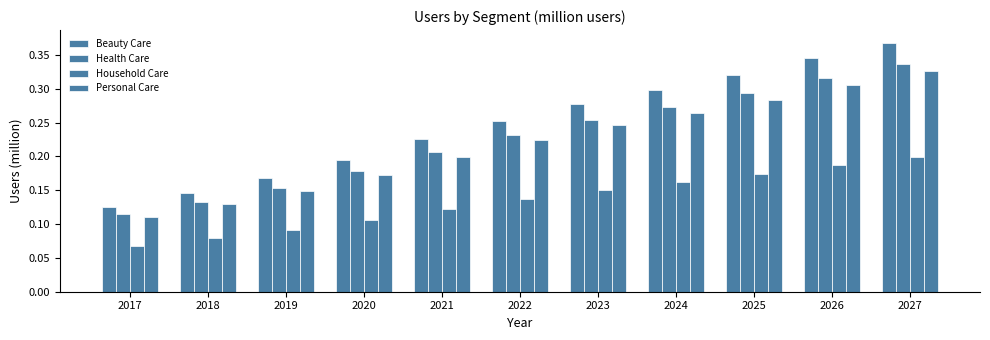

Count the number of data series in this chart.

4